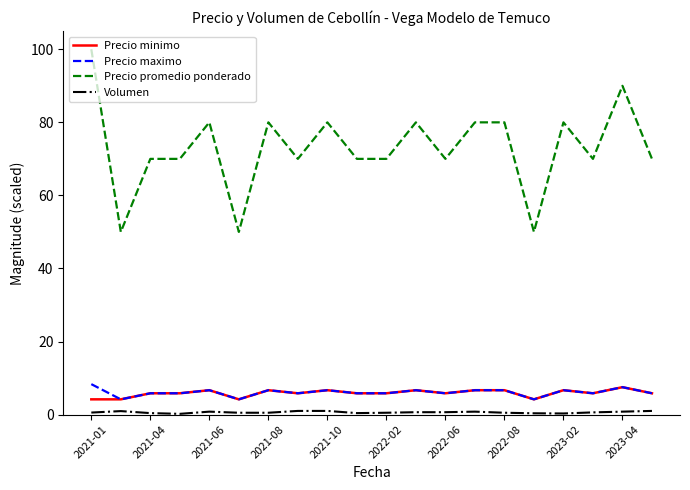

What is the difference between the second highest and minimum values in the Precio minimo series?

2.5